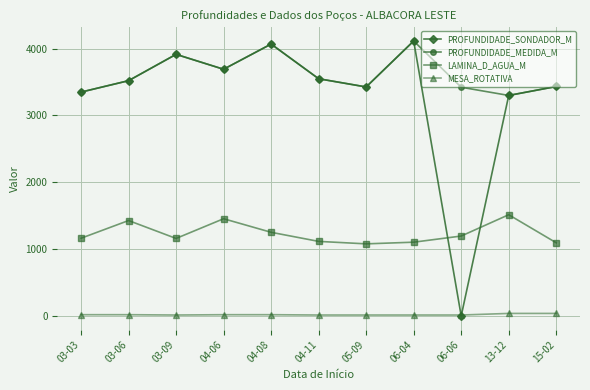

Which series has the widest spread of values?

PROFUNDIDADE_SONDADOR_M